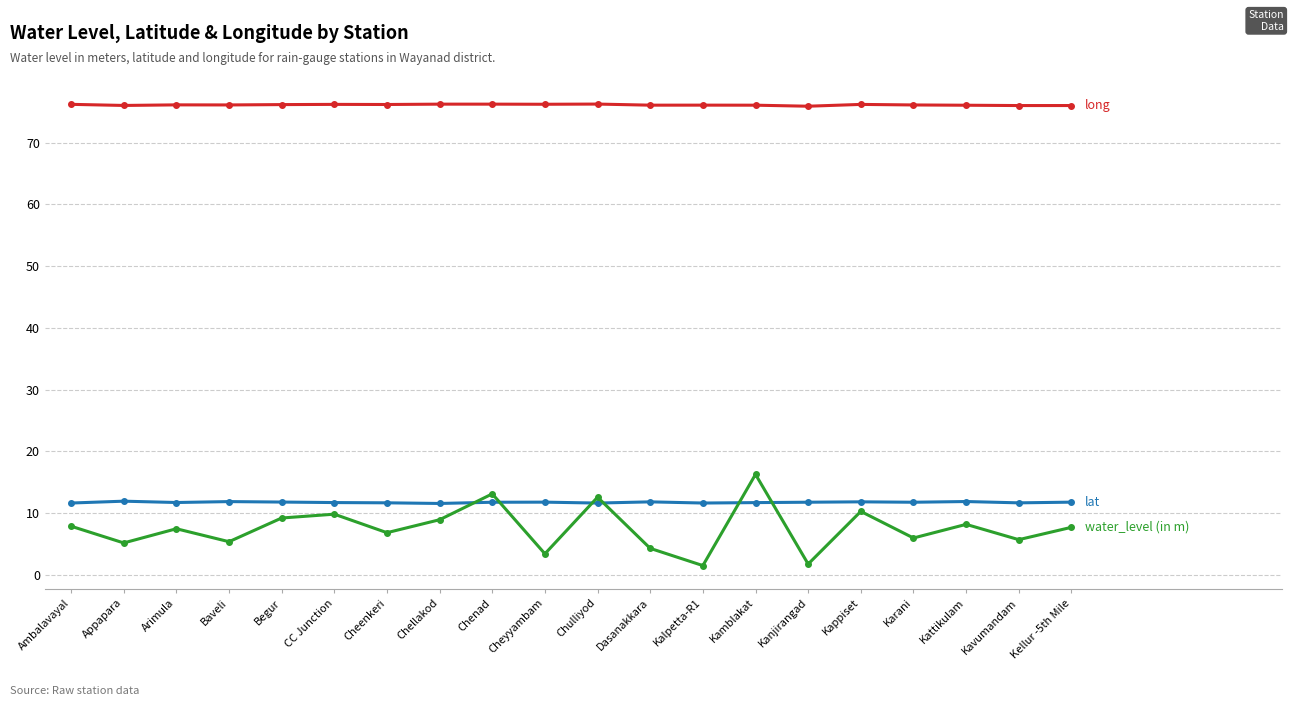

What is the total value across all series at Kellur -5th Mile?

95.4